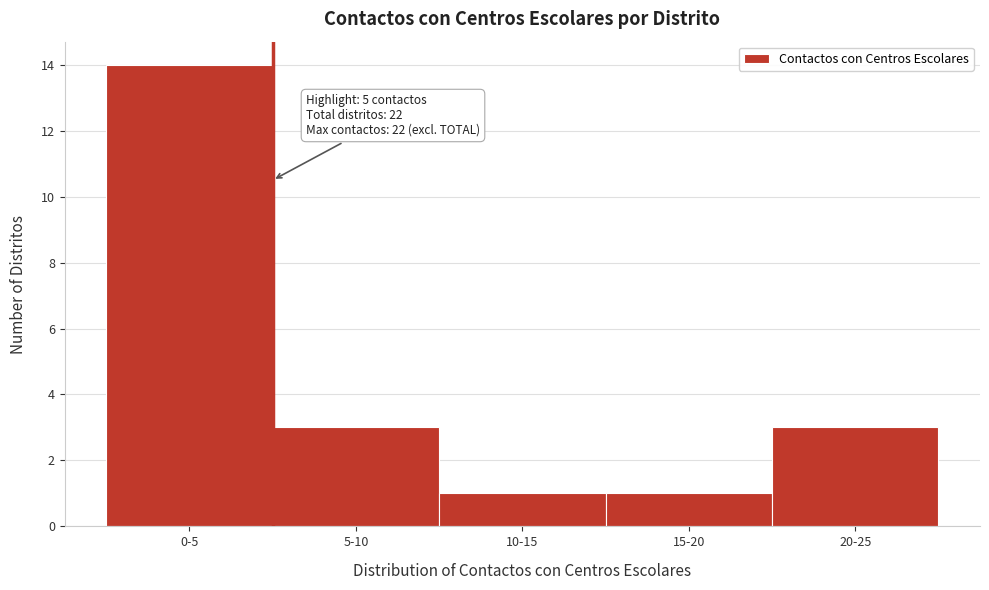

Reading left to right, what are all the values shown in this chart?

0-5=14	5-10=3	10-15=1	15-20=1	20-25=3